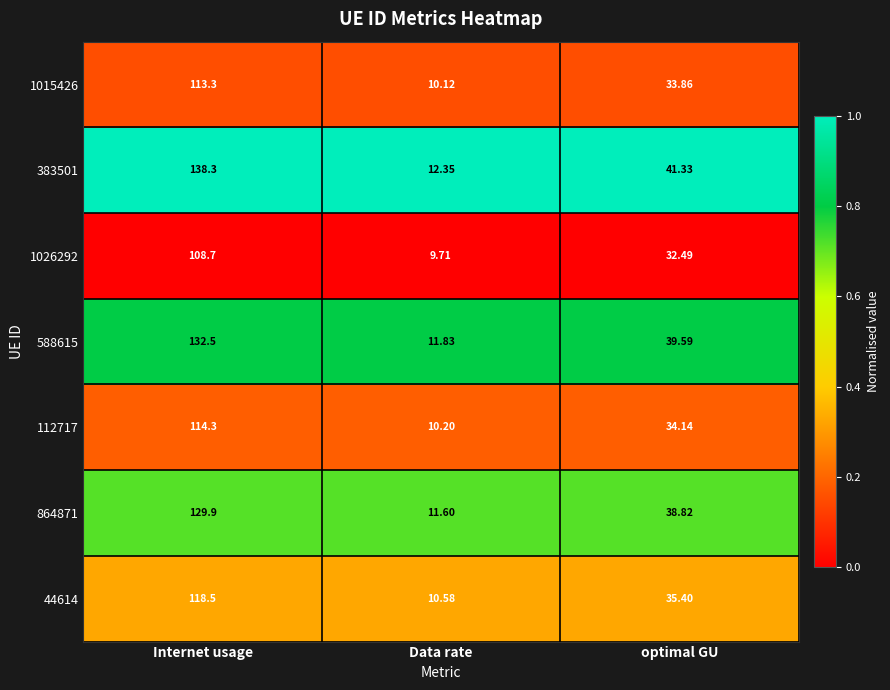

Which label corresponds to the largest value in the chart?

Internet usage